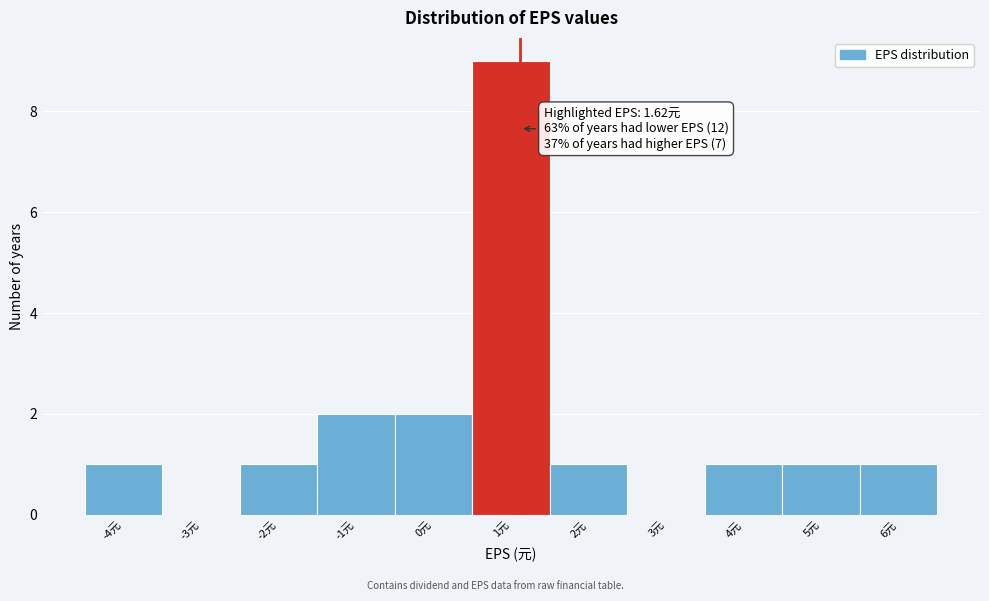

Reading left to right, extract all data points from this chart.

-4元=1	-3元=0	-2元=1	-1元=2	0元=2	1元=9	2元=1	3元=0	4元=1	5元=1	6元=1